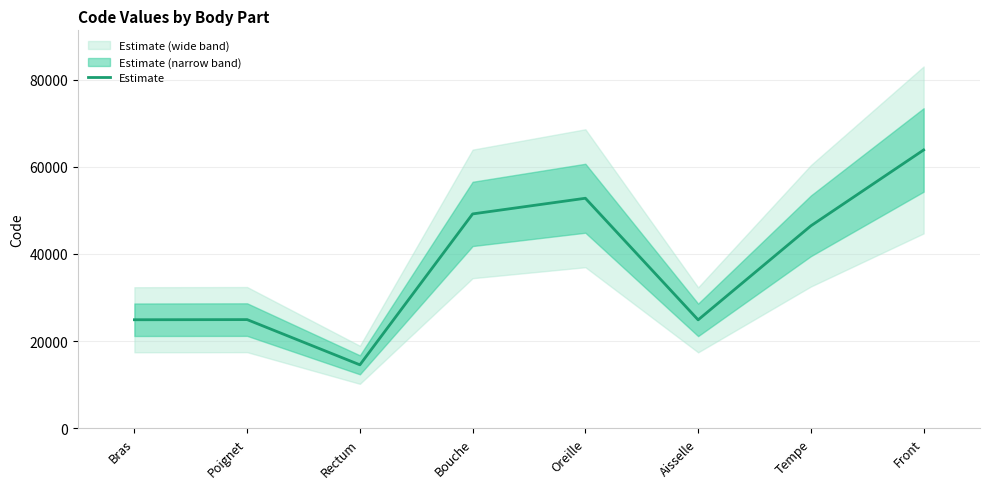

True or false: the data shows 24890 at Bras.

True